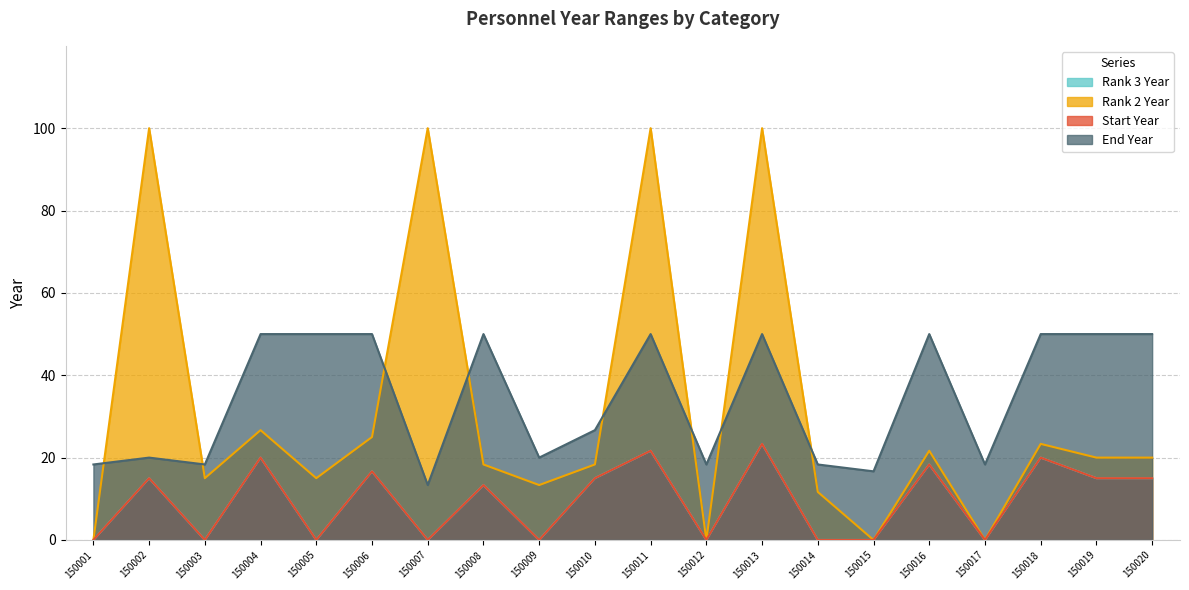

At 150014, list the series in order from smallest to largest.

Rank 3 Year, Start Year, Rank 2 Year, End Year